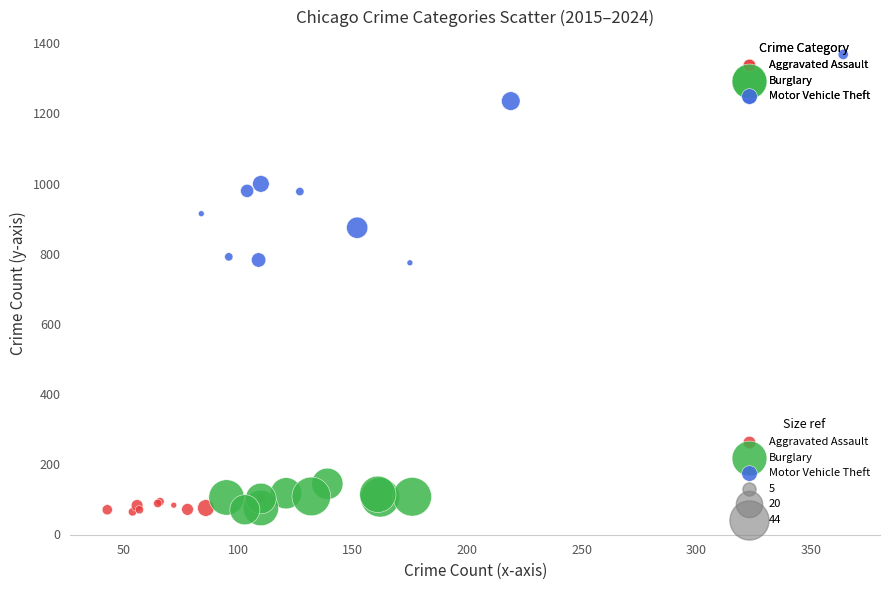

Which series reaches the maximum Y coordinate?

Motor Vehicle Theft